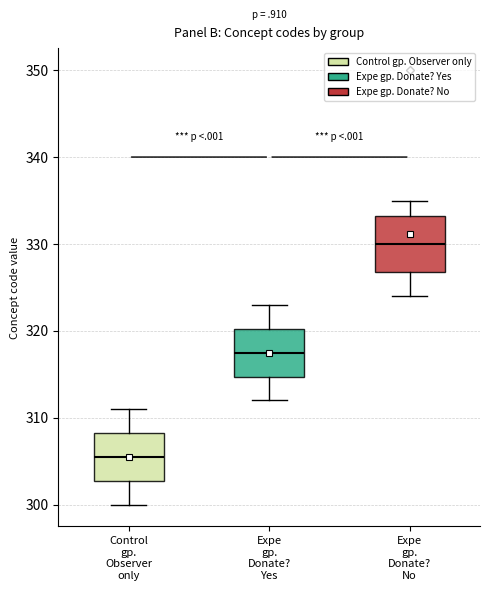

Reading left to right, transcribe this box plot: for each box, give where its median line is, the range the box spans, and where its two whiskers end, as read against the y-axis. The values are not printed on the chart, so give them approximately, as read against the axis.

Control gp. Observer only: median 306, box 303 to 308, whiskers 300 to 311
Expe gp. Donate? Yes: median 318, box 315 to 320, whiskers 312 to 323
Expe gp. Donate? No: median 330, box 327 to 333, whiskers 324 to 335